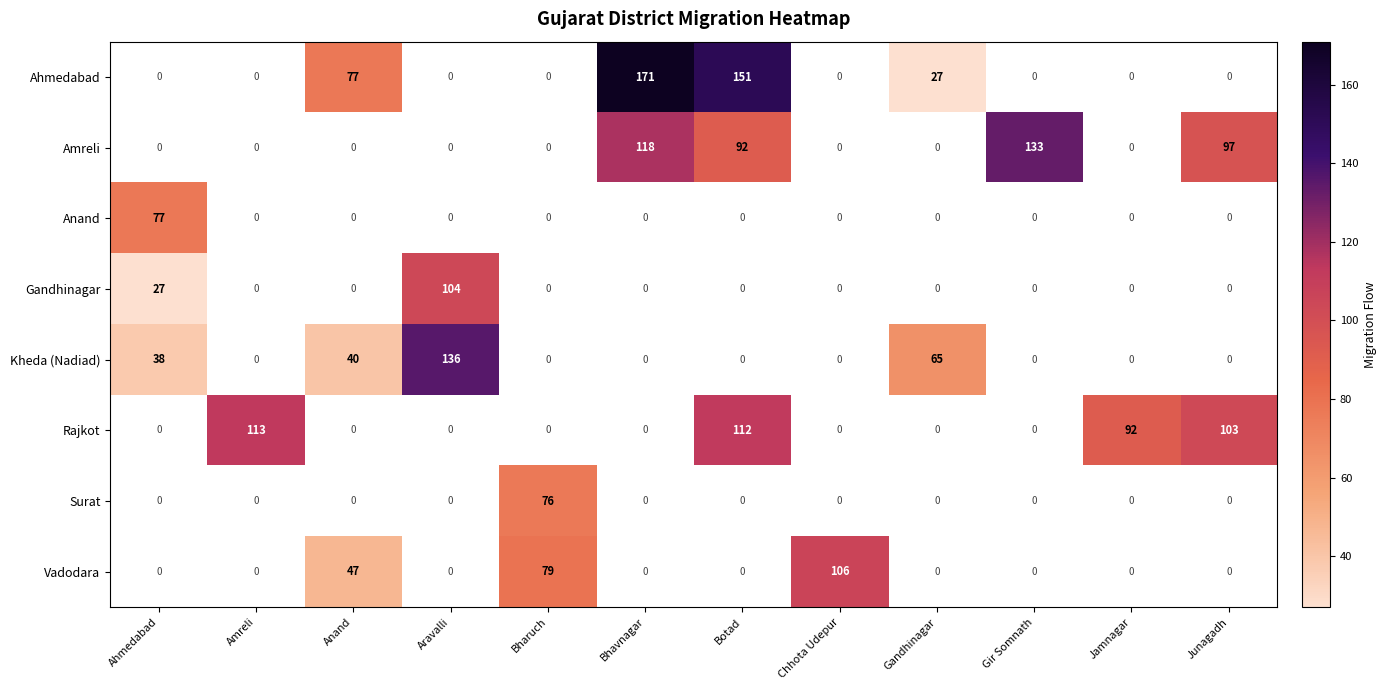

Is it true that Vadodara equals 133 at Bharuch?

False